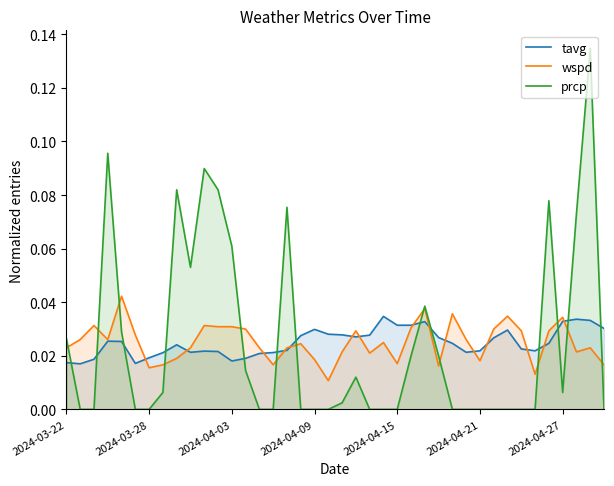

Which series has the largest range (max minus min)?

prcp